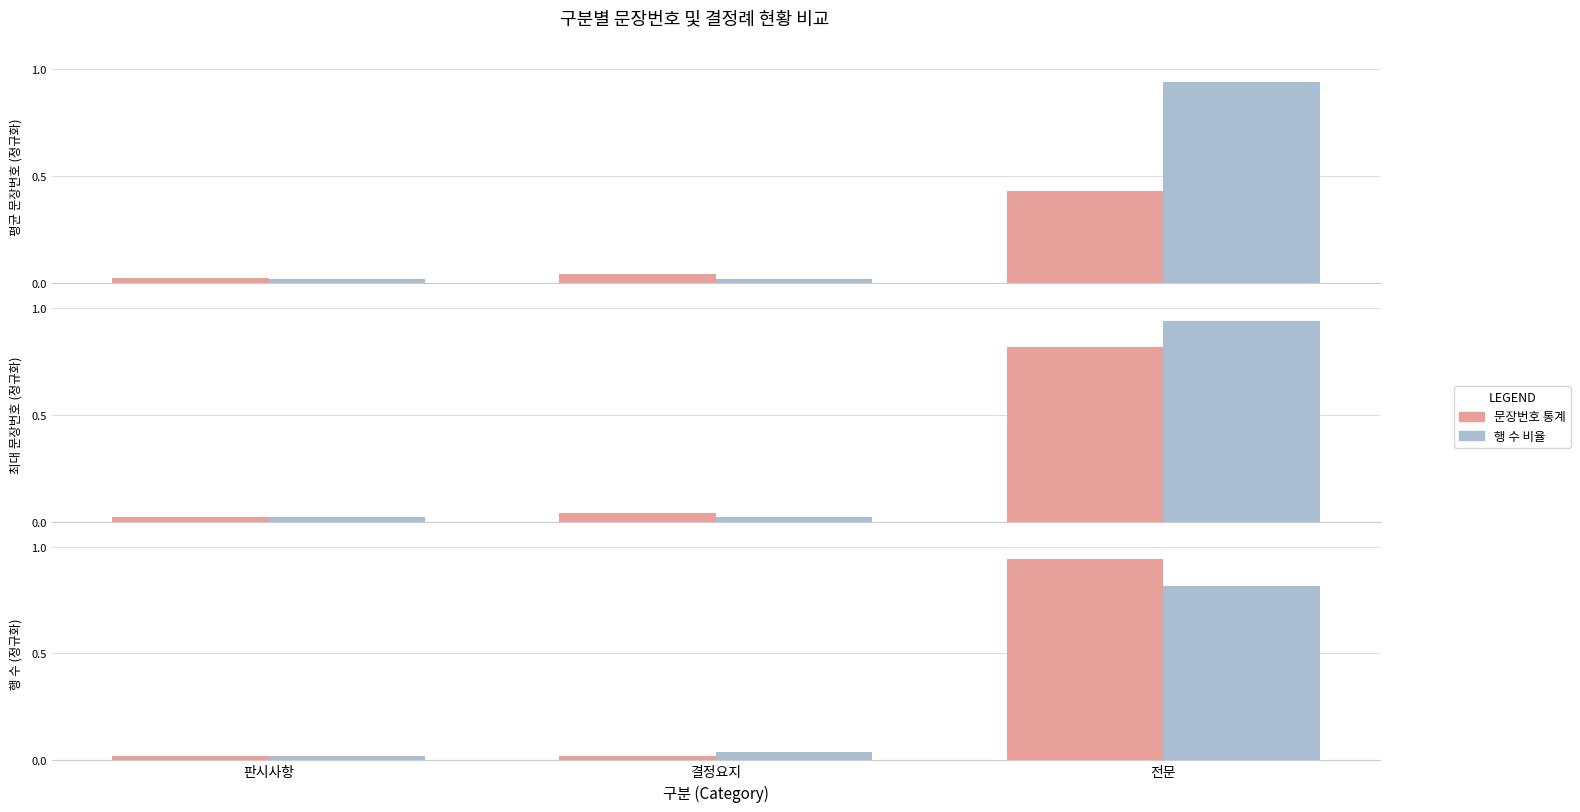

How many bars are there in each group?

2